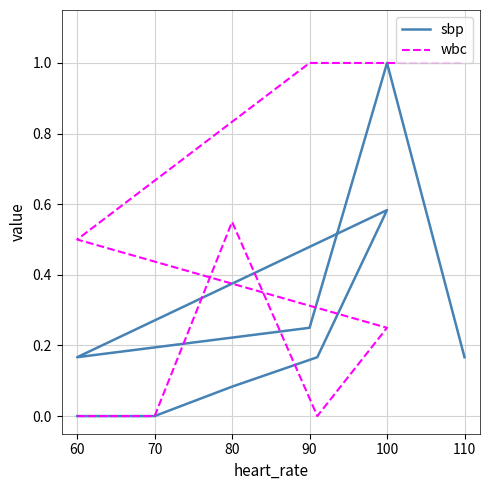

How many interior local peaks does the sbp series have?

2